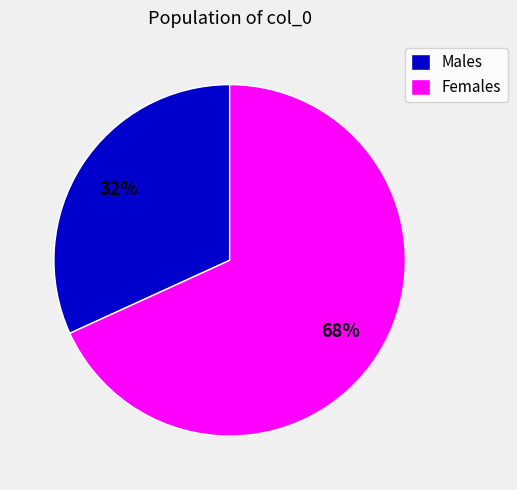

To the nearest percent, what is the difference between the Females and Males slice percentages?

36%